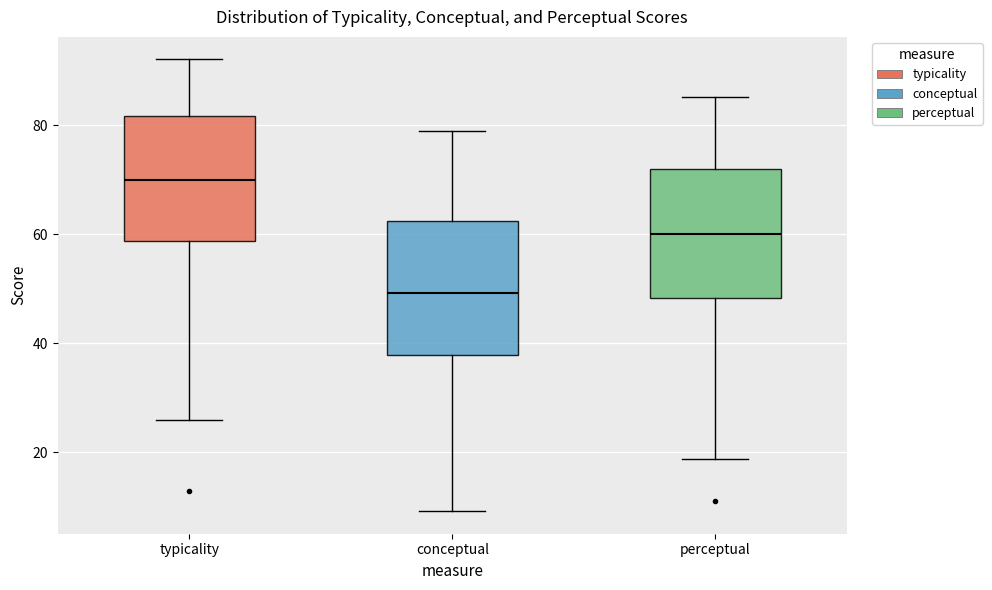

Which box has the lowest median line?

conceptual